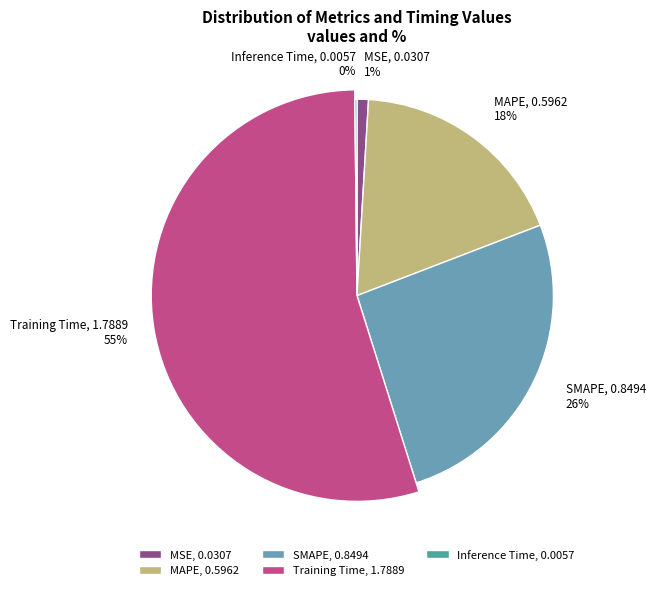

How many segments does this pie chart have?

5